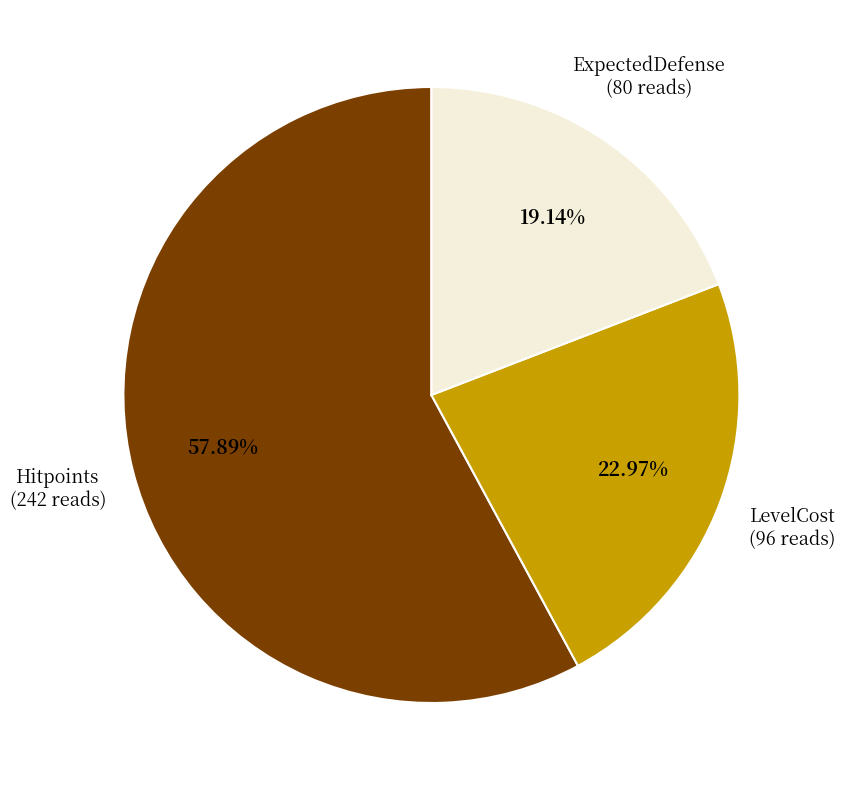

Is there any slice that represents more than half of the pie?

Yes